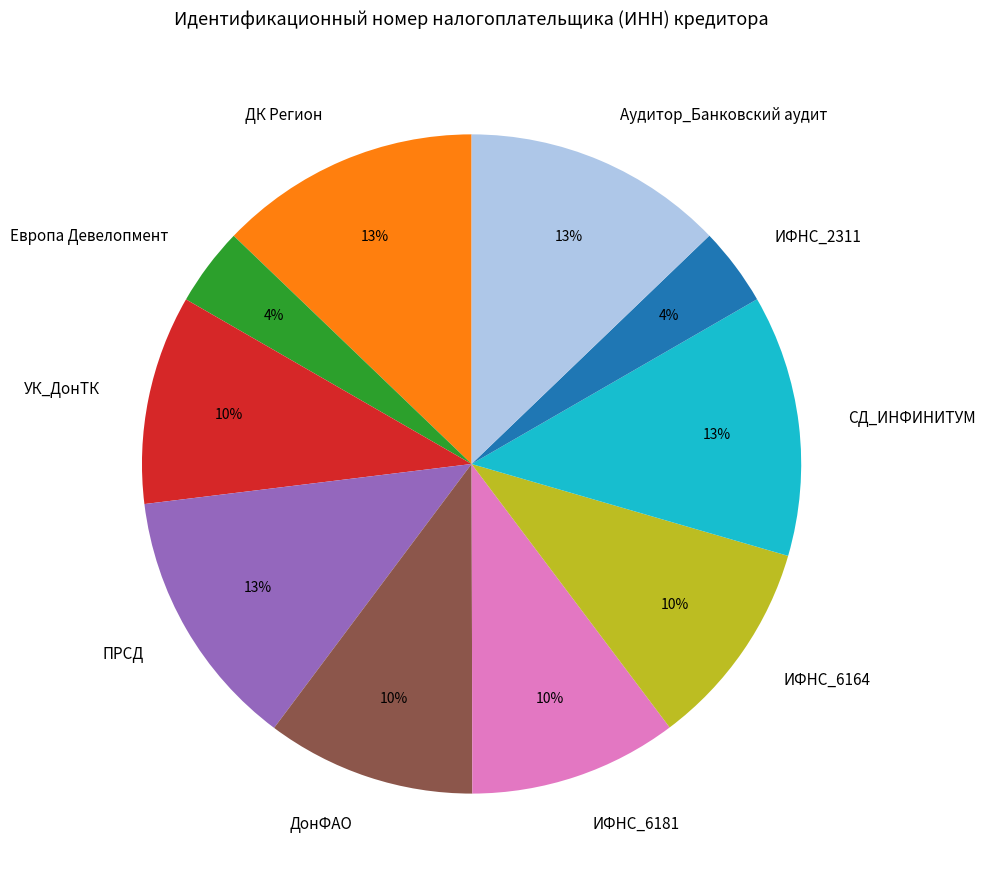

Is it true that СД_ИНФИНИТУМ is 19% of the pie?

False